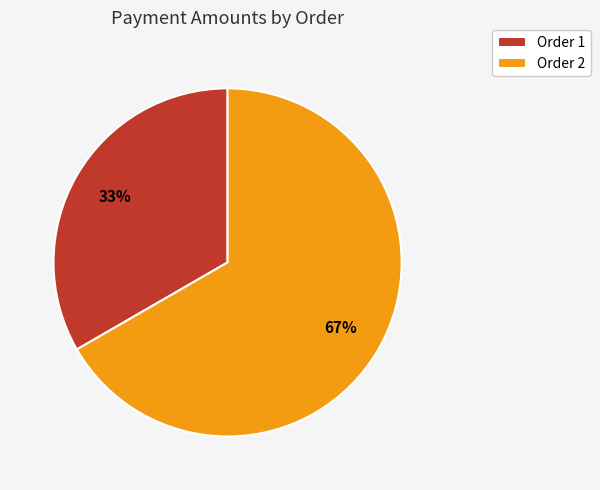

Count the number of slices in the pie.

2